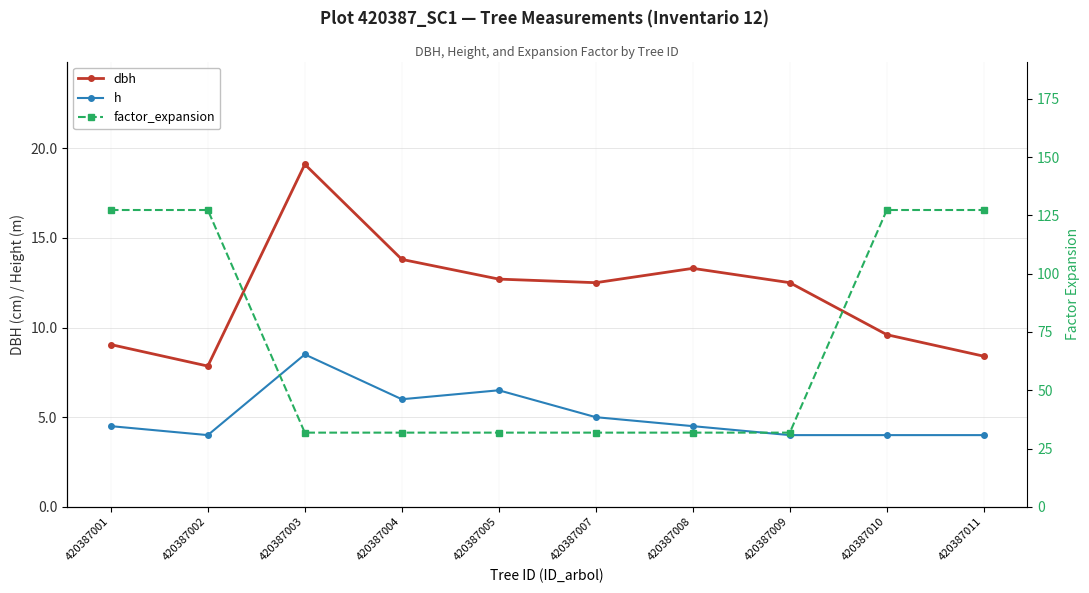

At 420387011, list the series in order from smallest to largest.

h, dbh, factor_expansion